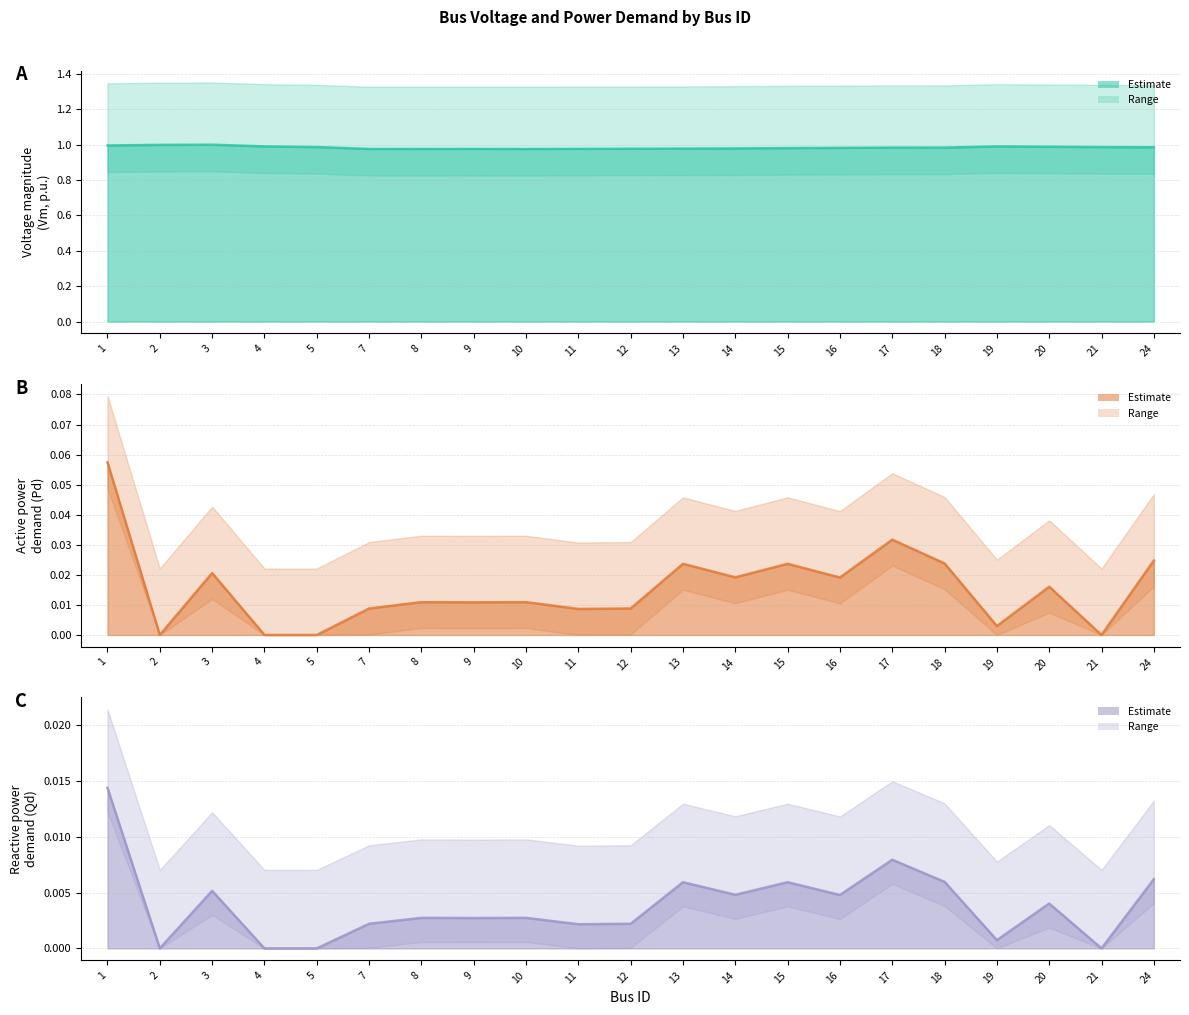

Reading left to right, what are all the values shown in this chart?

Vm: 1=1.0	2=1.0	3=1.0	4=1.0	5=1.0	7=1.0	8=1.0	9=1.0	10=1.0	11=1.0	12=1.0	13=1.0	14=1.0	15=1.0	16=1.0	17=1.0	18=1.0	19=1.0	20=1.0	21=1.0	24=1.0
Pd: 1=0.1	2=0.0	3=0.0	4=0.0	5=0.0	7=0.0	8=0.0	9=0.0	10=0.0	11=0.0	12=0.0	13=0.0	14=0.0	15=0.0	16=0.0	17=0.0	18=0.0	19=0.0	20=0.0	21=0.0	24=0.0
Qd: 1=0.0	2=0.0	3=0.0	4=0.0	5=0.0	7=0.0	8=0.0	9=0.0	10=0.0	11=0.0	12=0.0	13=0.0	14=0.0	15=0.0	16=0.0	17=0.0	18=0.0	19=0.0	20=0.0	21=0.0	24=0.0